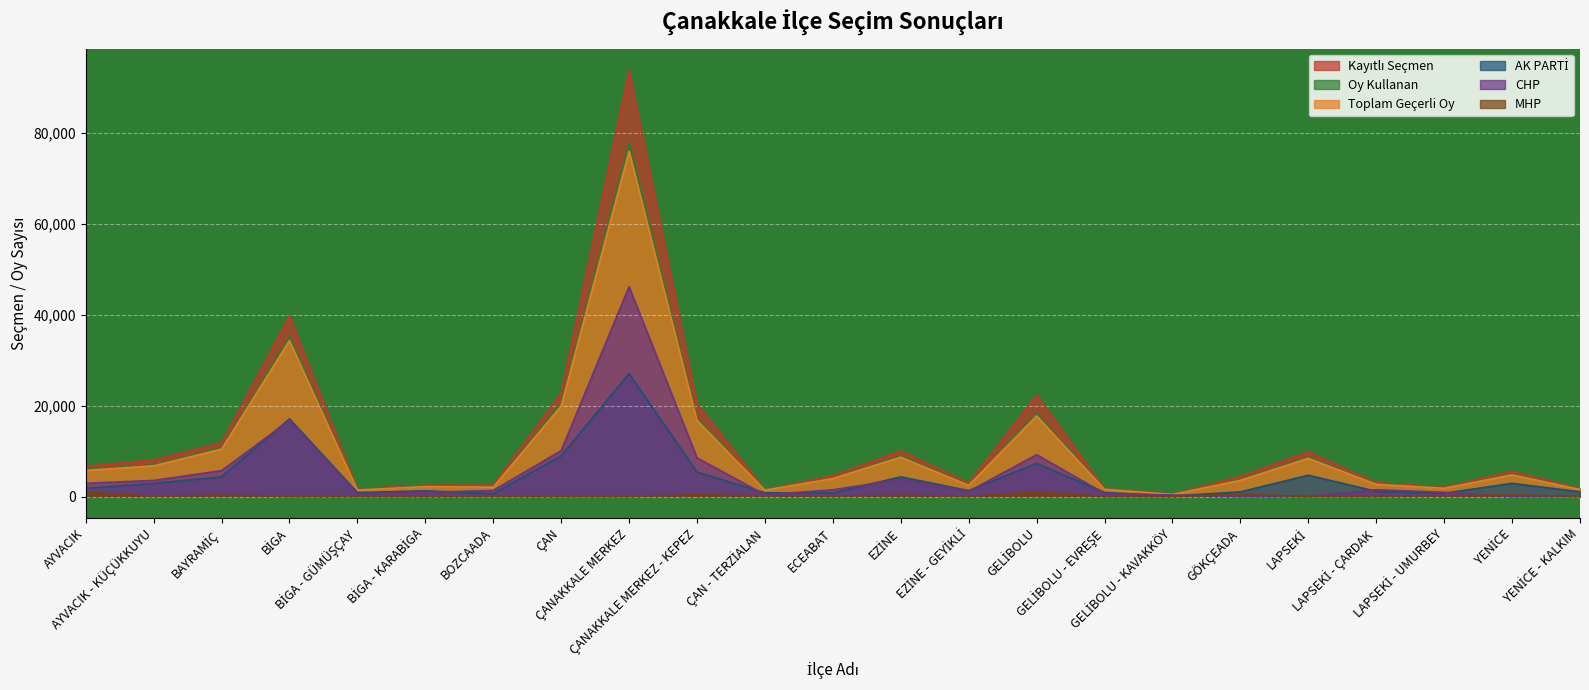

What are all the series names shown in the legend?

Kayıtlı Seçmen, Oy Kullanan, Toplam Geçerli Oy, AK PARTİ, CHP, MHP